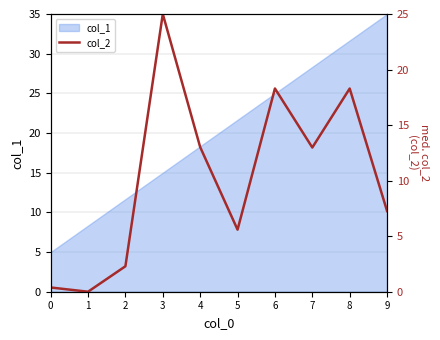

List the labels in order of col_1 value, smallest first.

0, 1, 2, 3, 4, 5, 6, 7, 8, 9